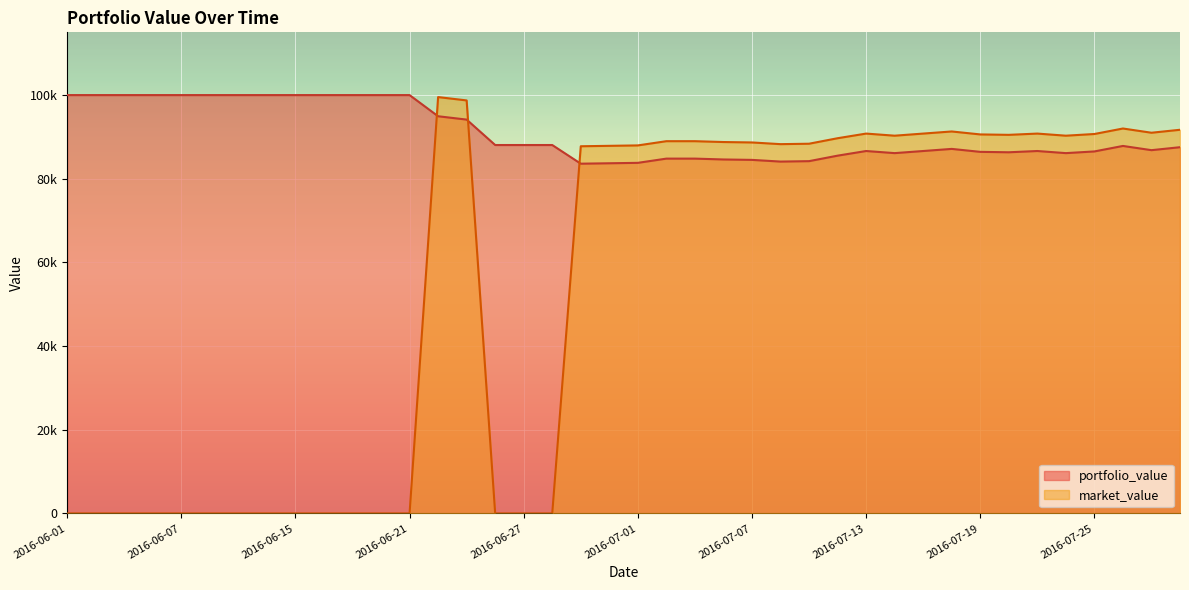

At 2016-06-15, list the series in order from largest to smallest.

portfolio_value, market_value